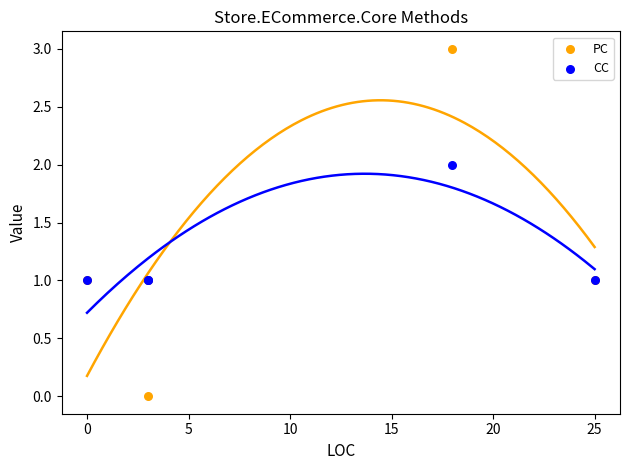

Which series has the widest spread of Y values?

PC